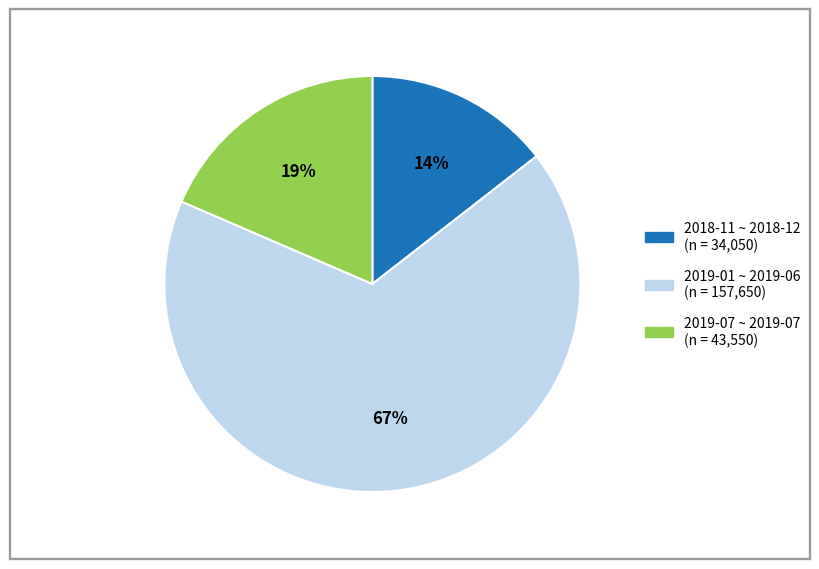

To the nearest percent, what is the average slice percentage?

33%